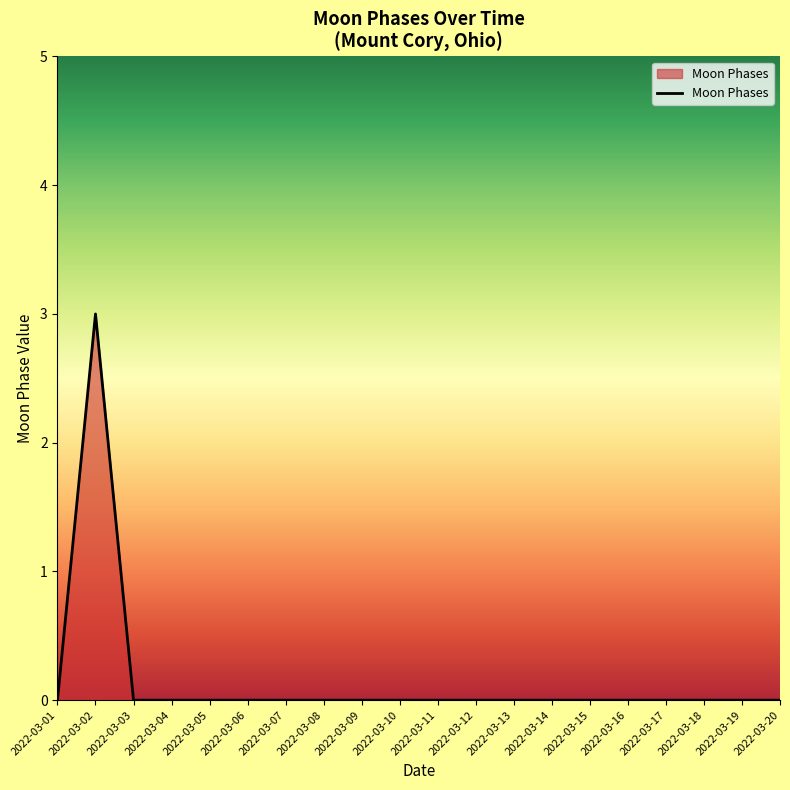

What is the change in value from 2022-03-02 to 2022-03-04?

-3